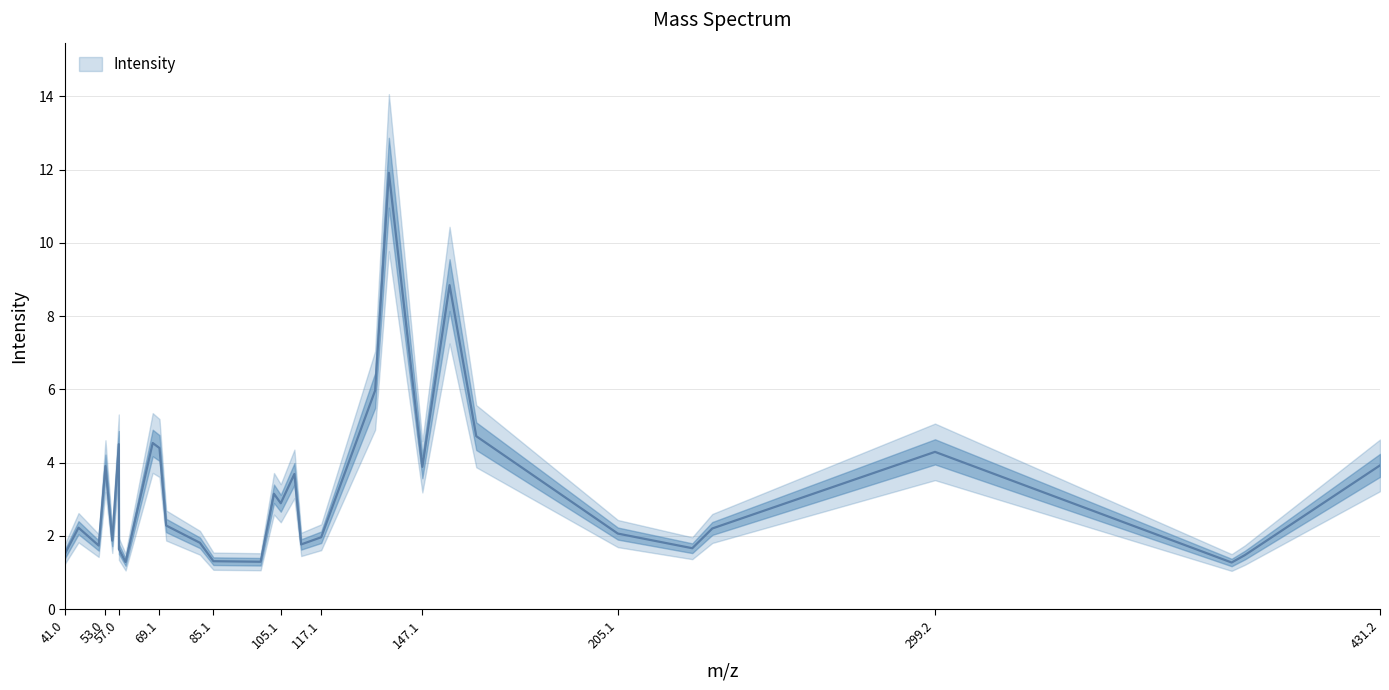

The chart shows a value of 7.1 at 205.1. True or false?

False